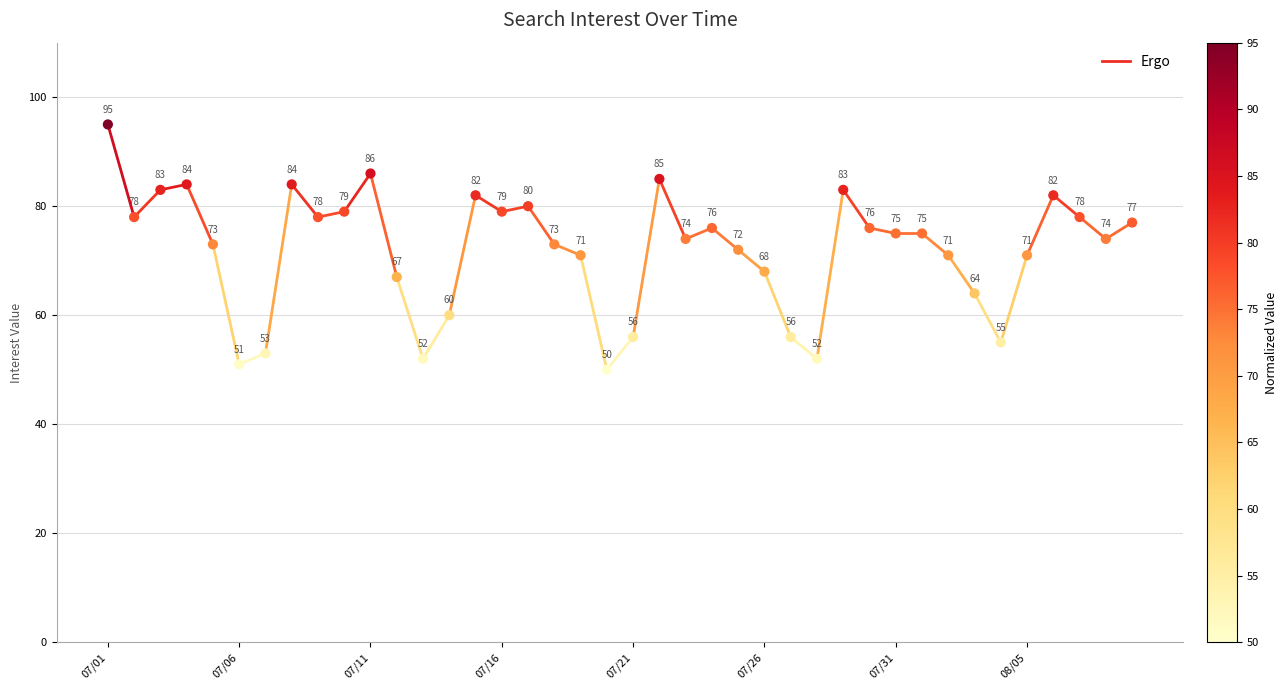

What Y value in the scatter plot is closest to 72?

72